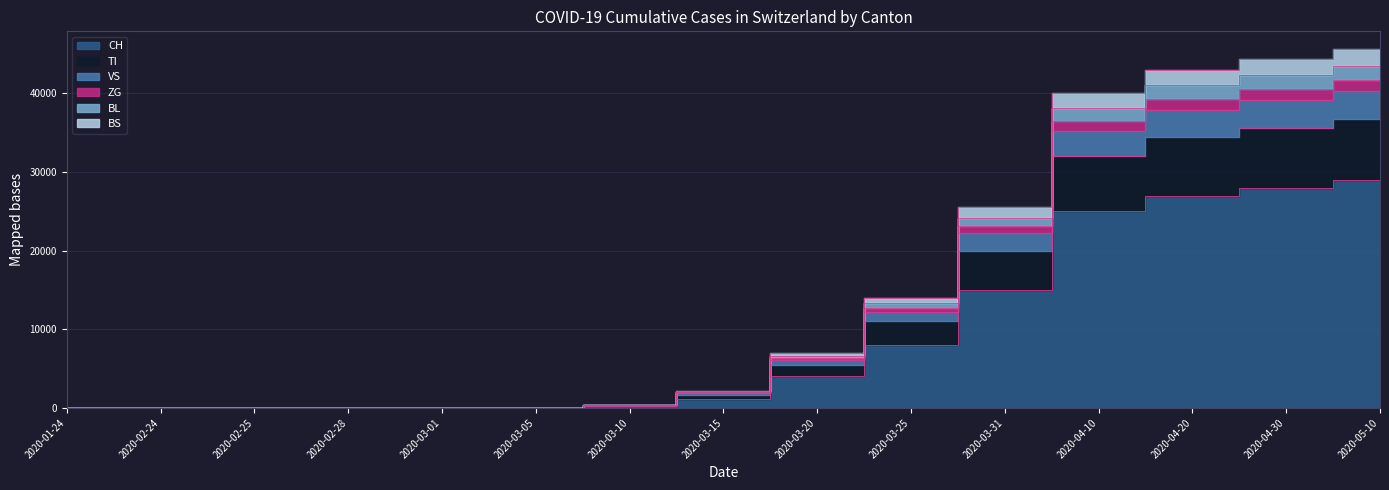

How many positive values does the BL series have?

10